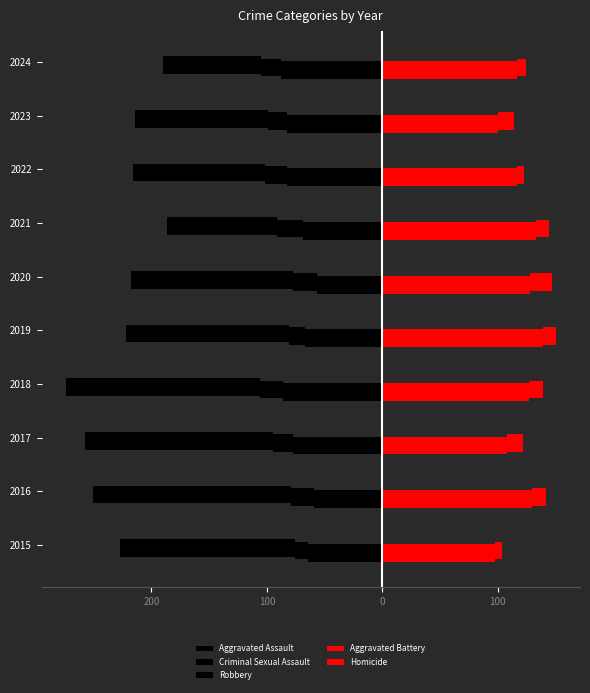

Rank the series by their maximum value, from highest to lowest.

Aggravated Battery, Homicide, Criminal Sexual Assault, Aggravated Assault, Robbery